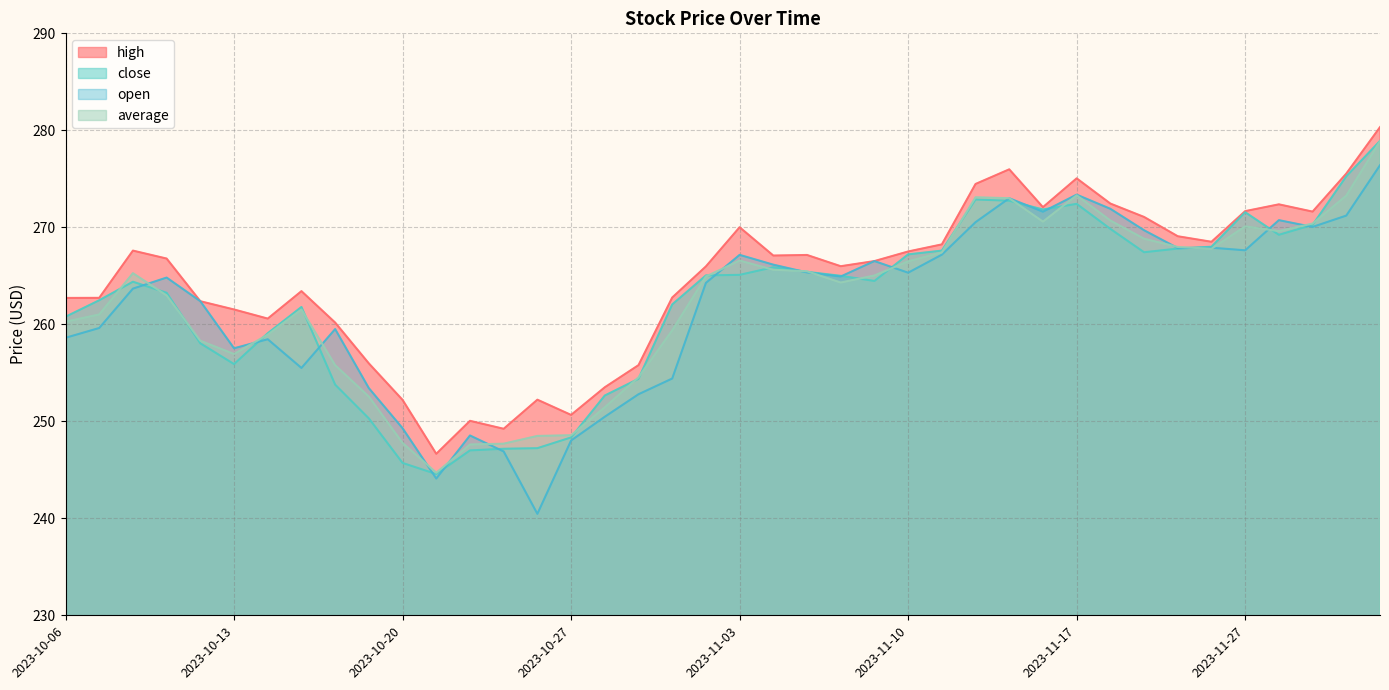

List the series in order of their peak value, lowest first.

open, average, close, high